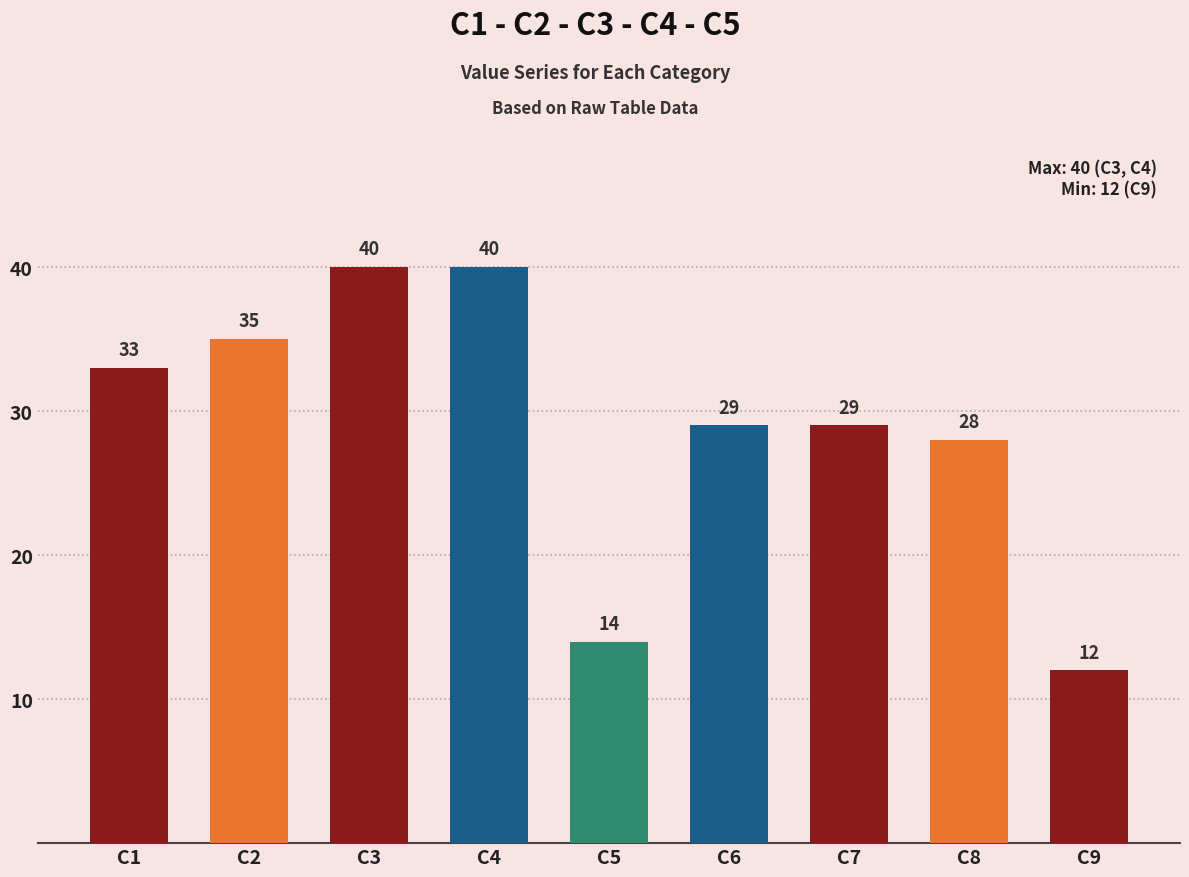

Which label corresponds to the smallest value in the chart?

C9